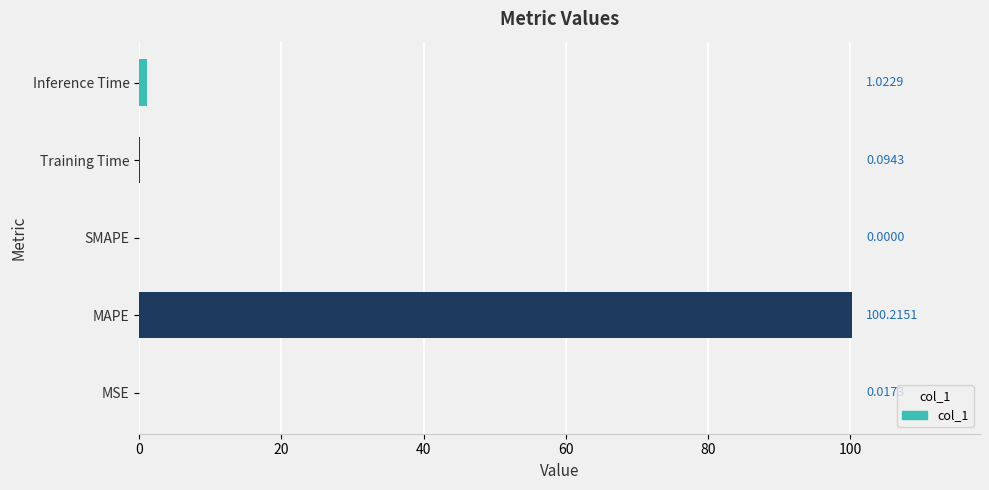

Between MSE and Training Time, which is larger?

Training Time